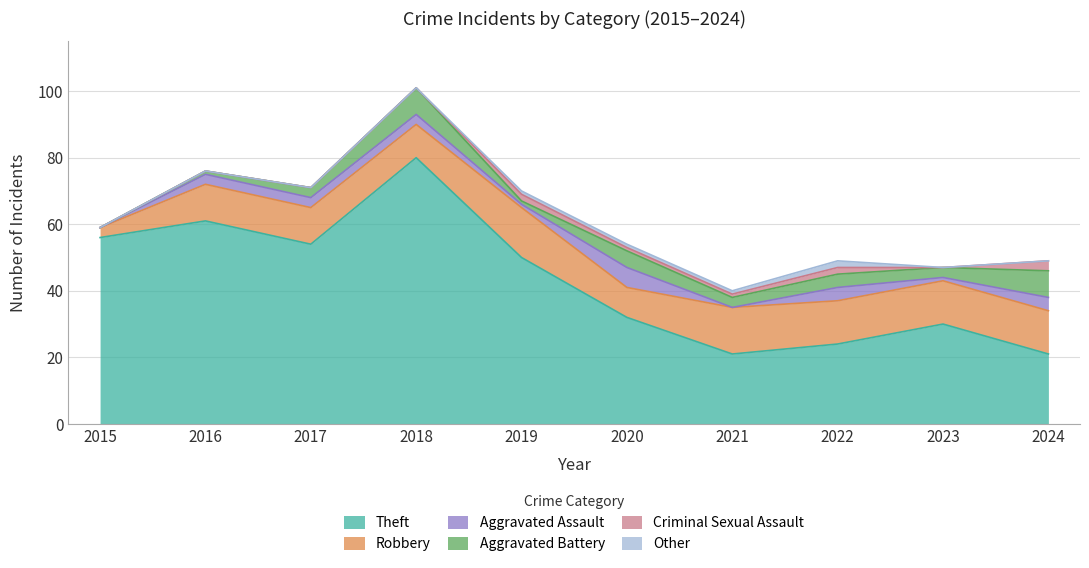

How many times do Other and Aggravated Assault cross each other?

2